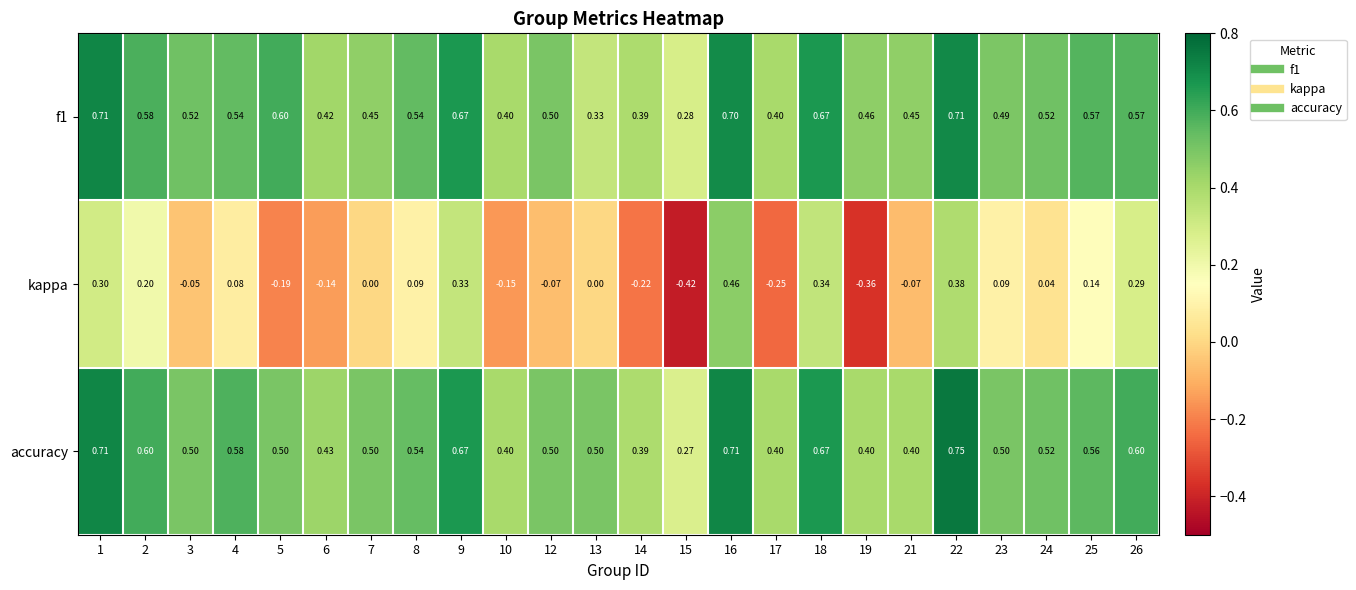

Is the value of f1 at 22 greater than the value of kappa at 7?

Yes